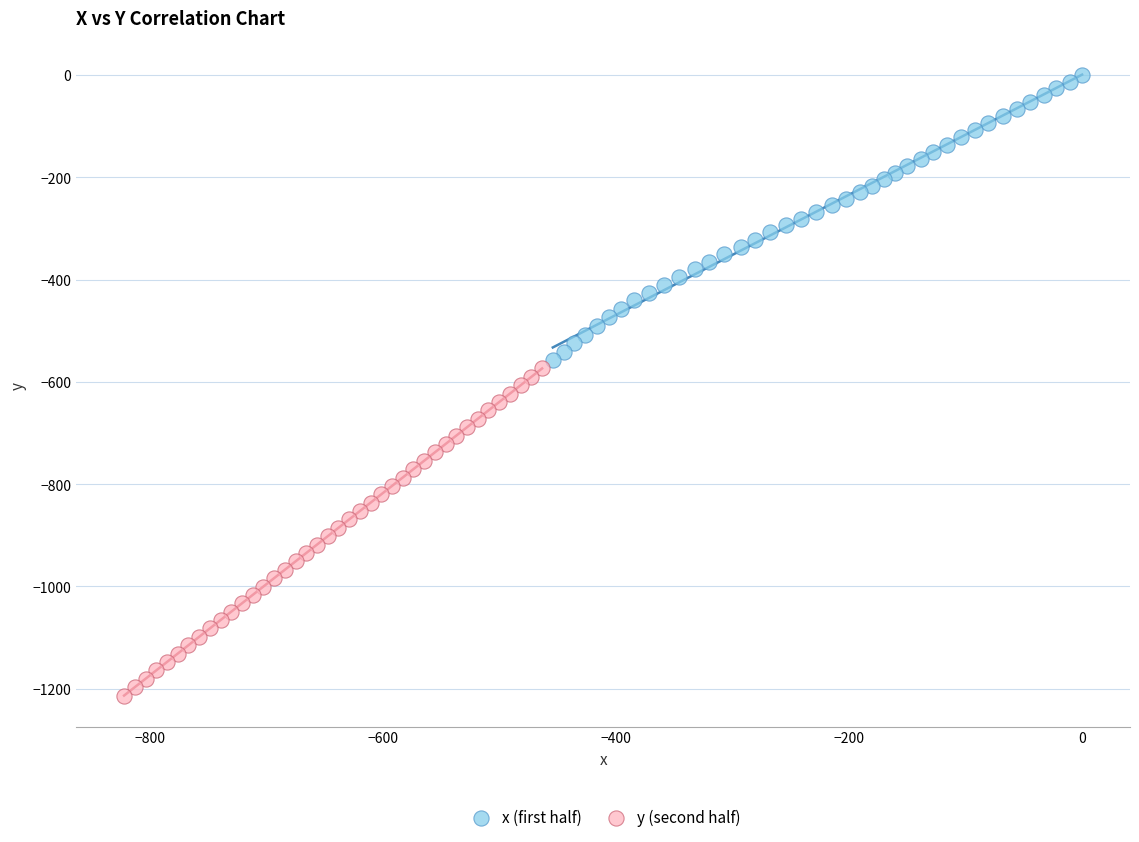

Which series reaches the minimum Y coordinate?

y (second half)